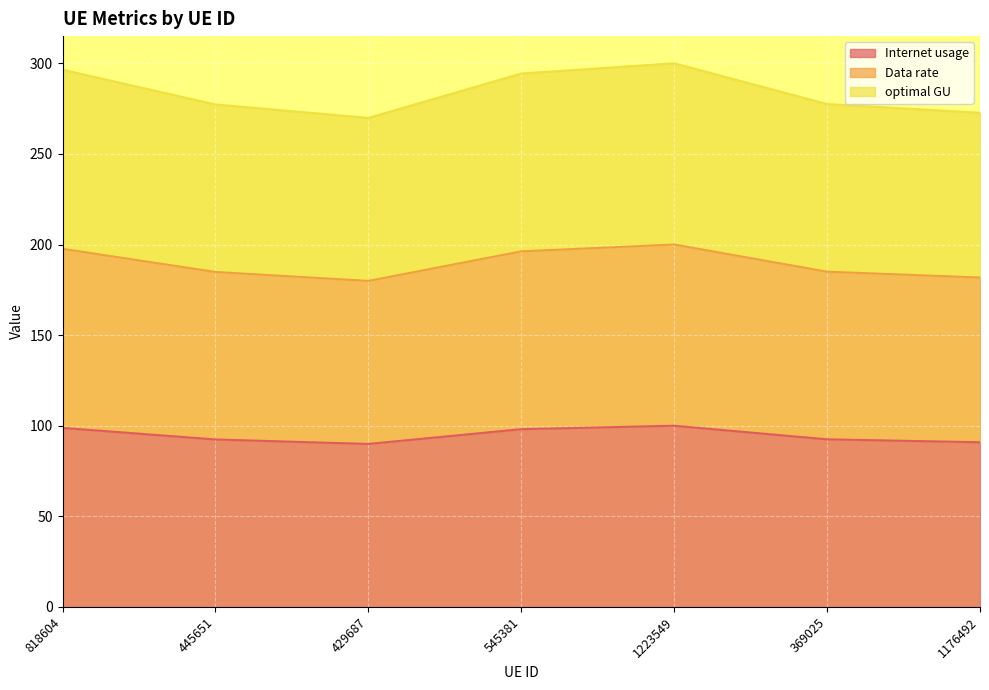

What is the difference between the Internet usage values at 1223549 and 445651?

7.6